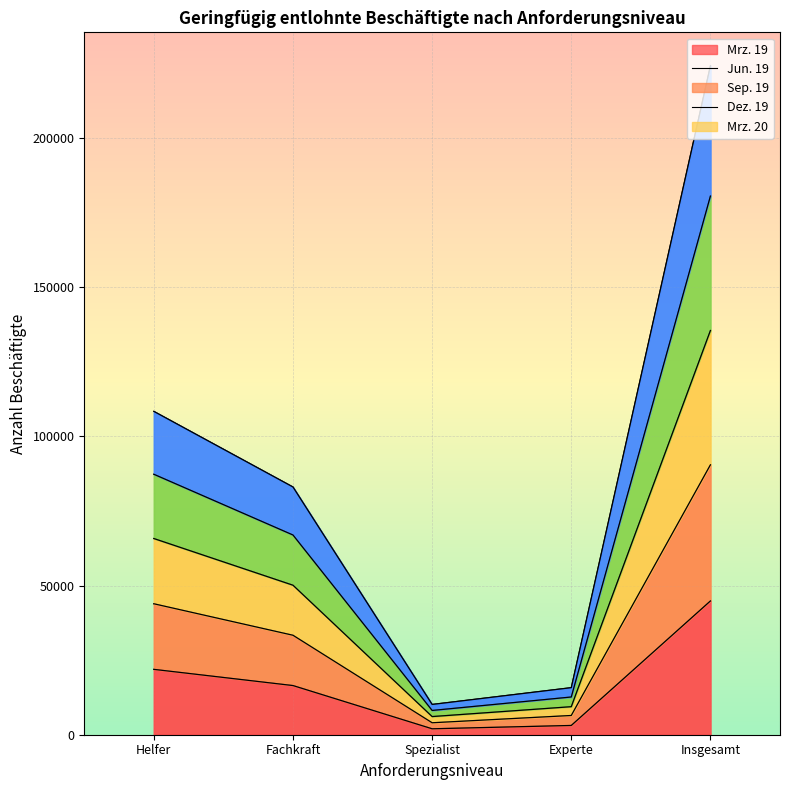

How many data points does each series have?

5